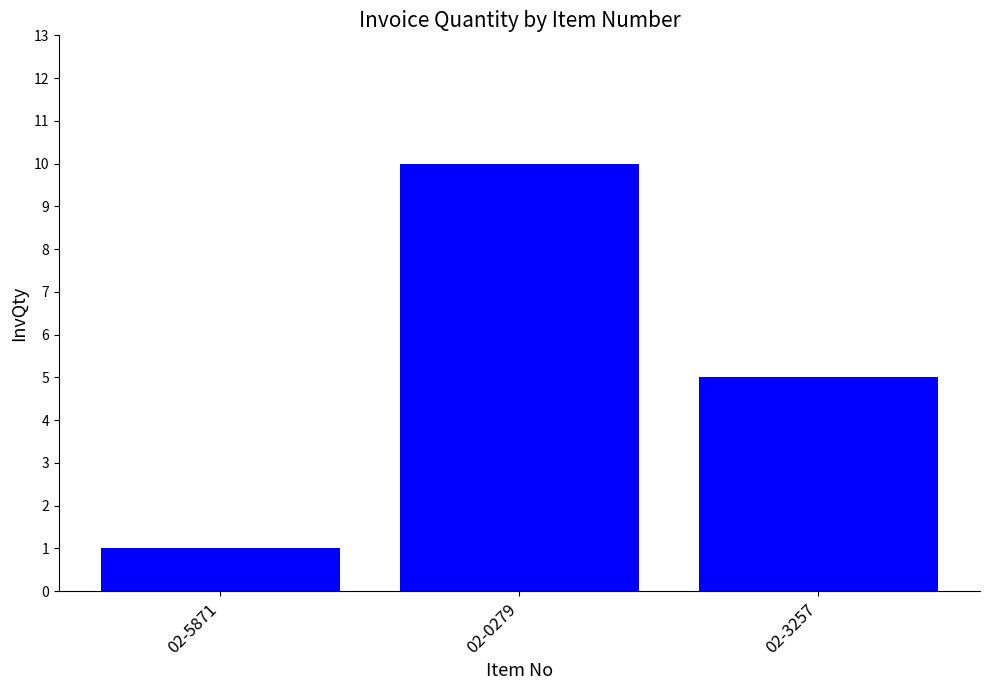

Reading left to right, list all the values displayed in this chart.

1	10	5